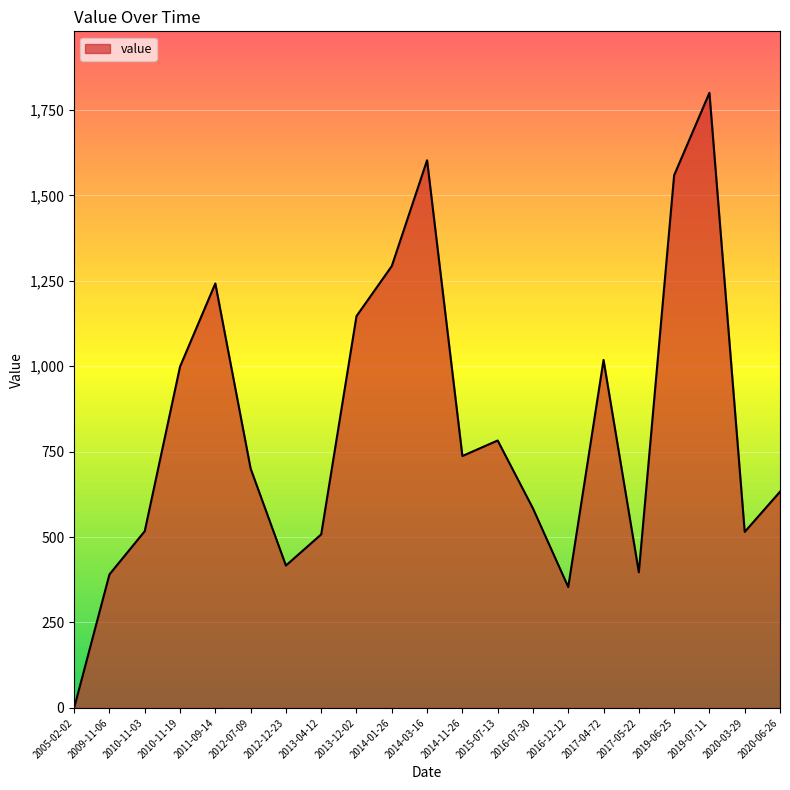

Does the chart display data point markers on the line(s)?

No